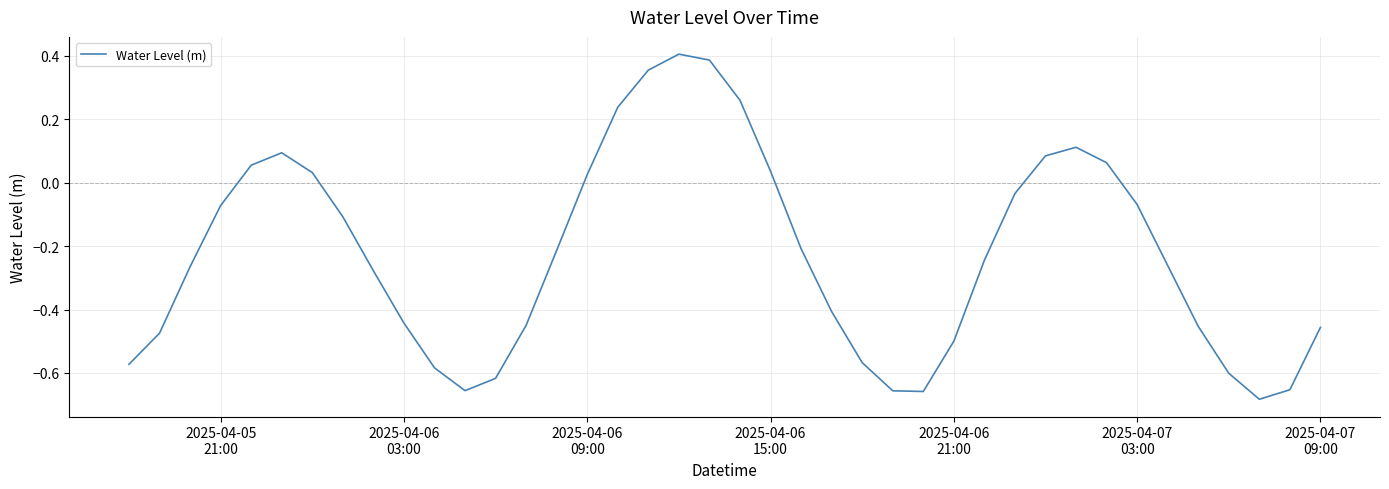

What is the difference between the maximum and minimum values?

1.1